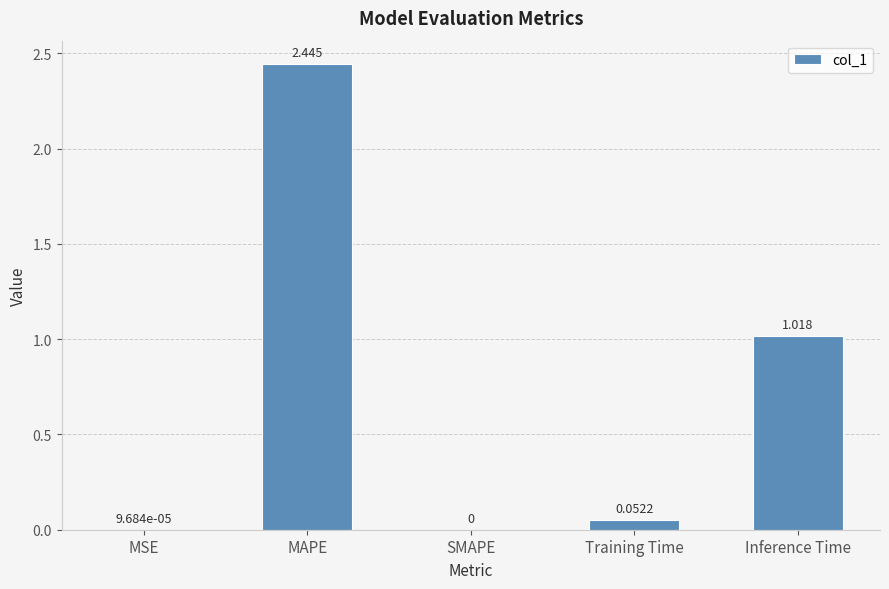

Which has a higher value, MAPE or Training Time?

MAPE